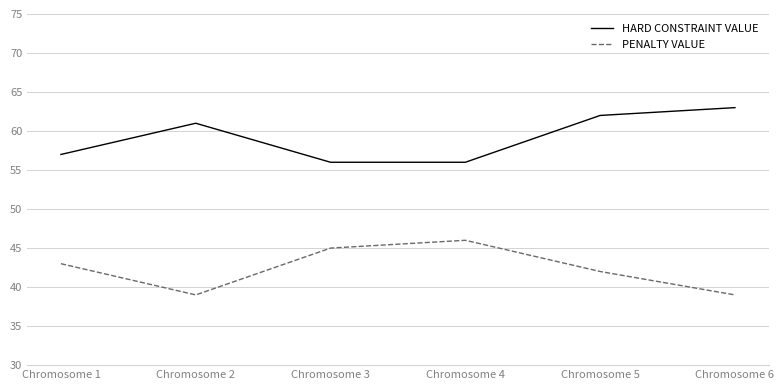

Reading left to right, what are all the values shown in this chart?

HARD CONSTRAINT VALUE: Chromosome 1=57	Chromosome 2=61	Chromosome 3=56	Chromosome 4=56	Chromosome 5=62	Chromosome 6=63
PENALTY VALUE: Chromosome 1=43	Chromosome 2=39	Chromosome 3=45	Chromosome 4=46	Chromosome 5=42	Chromosome 6=39